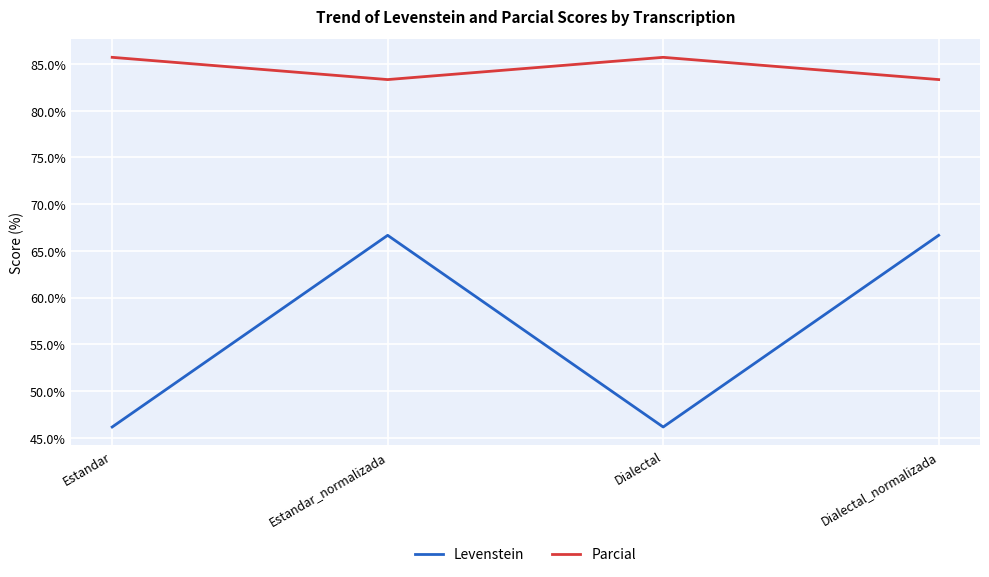

What is the minimum value for Levenstein?

46.2